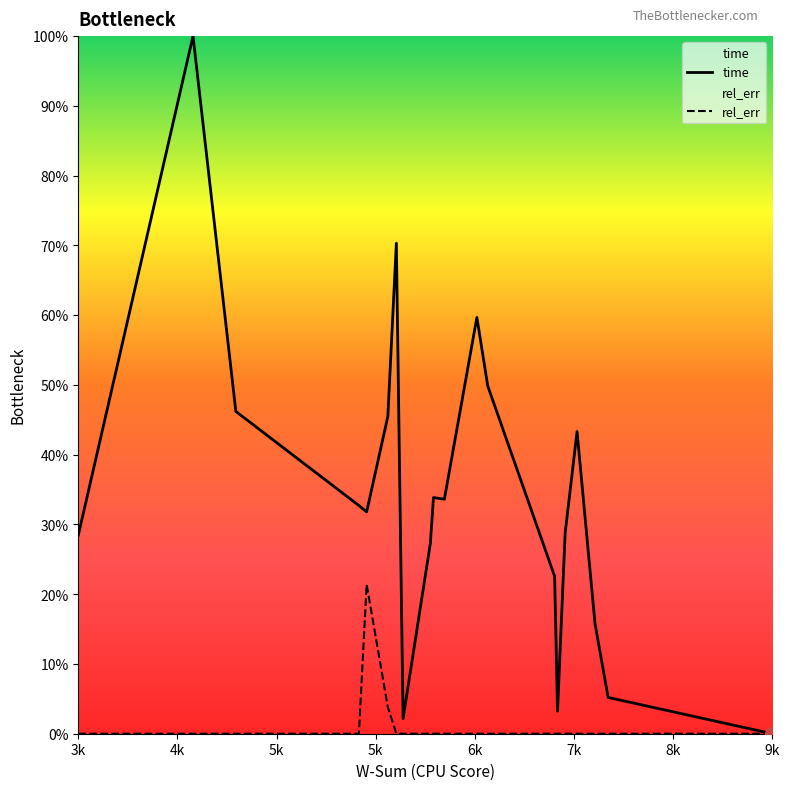

Which category has the highest value in the time series?

4k